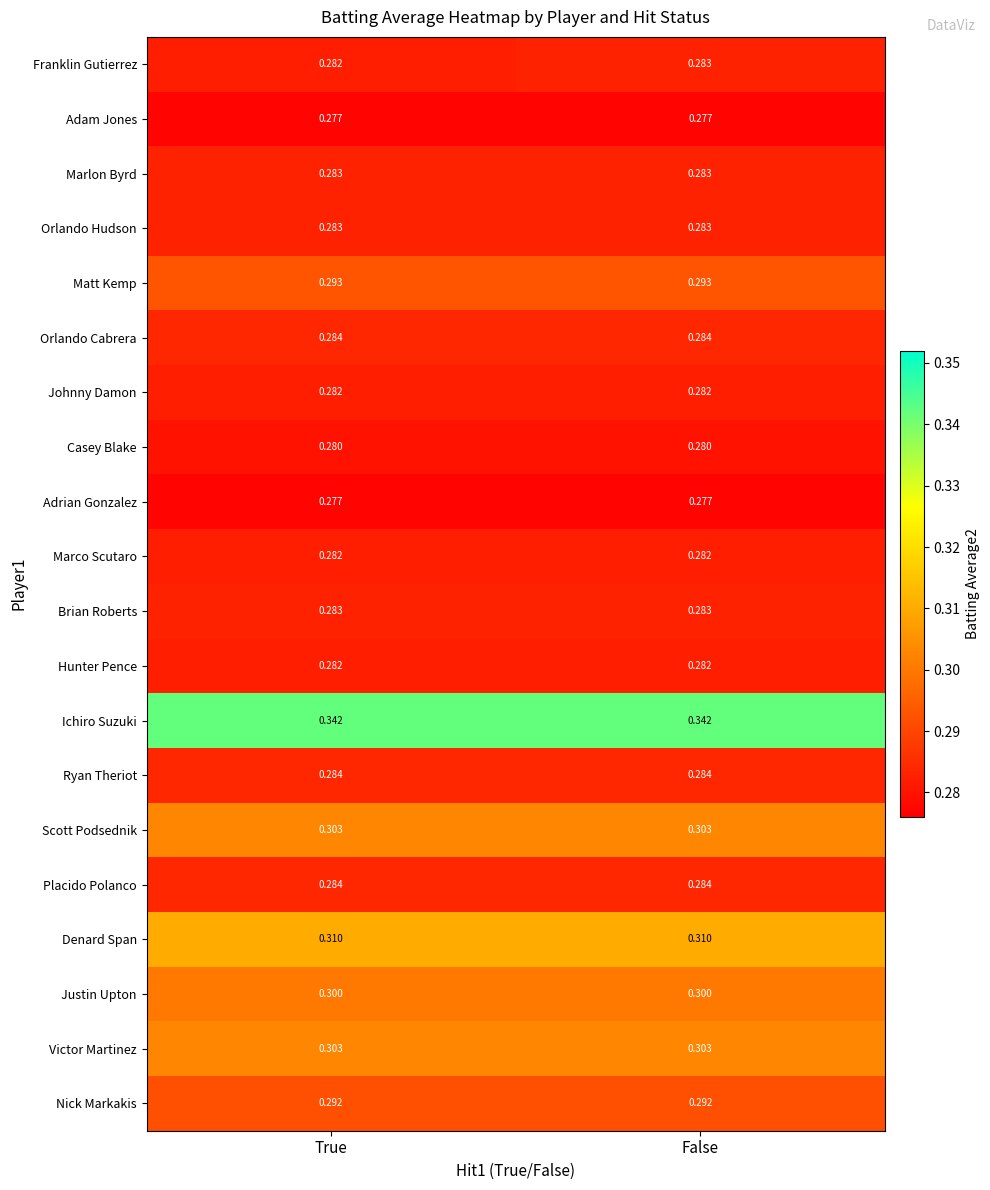

What is the spread (max minus min) of values at True?

0.1